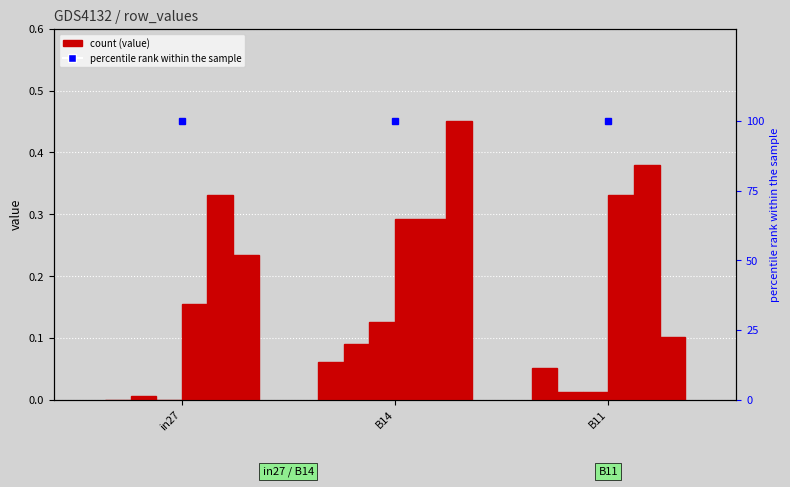

What position from the right is in27?

3